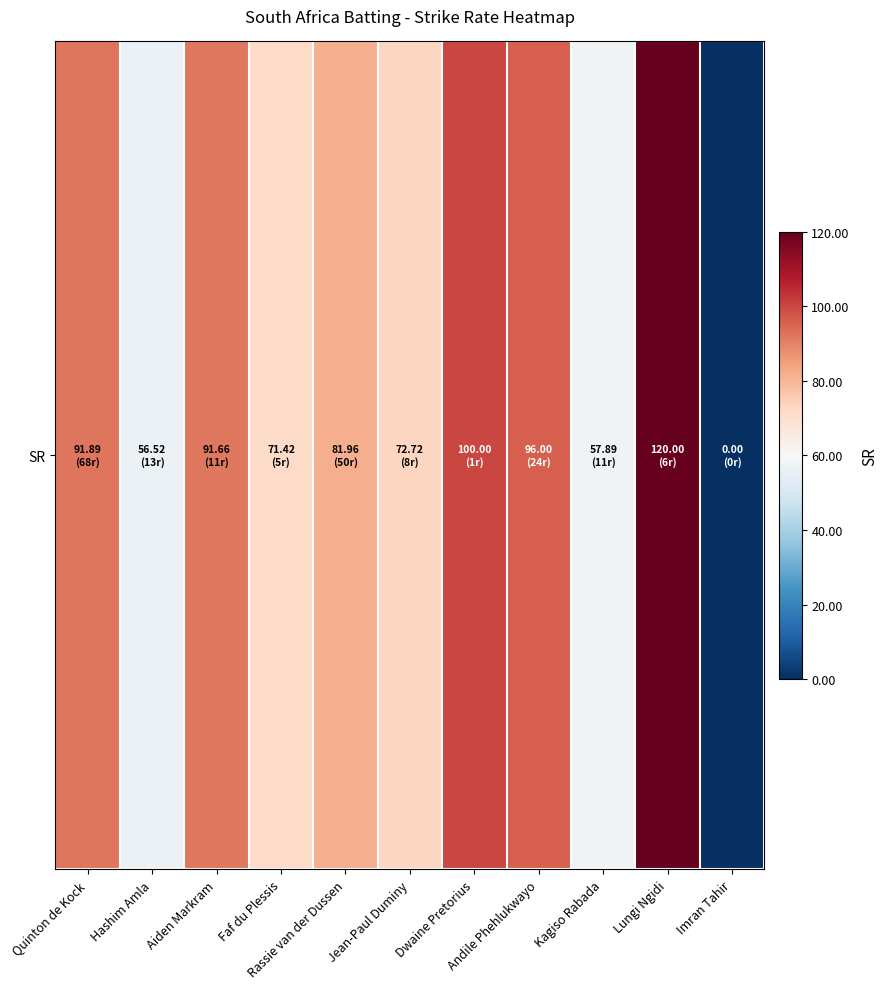

How many values exceed 81?

6